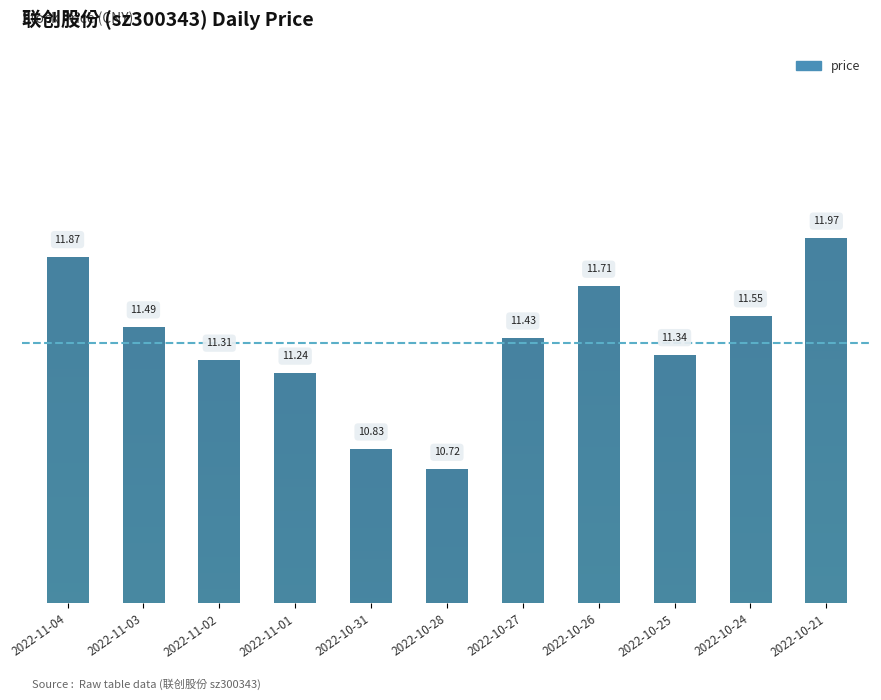

Which category has the lowest value across all series?

2022-10-28